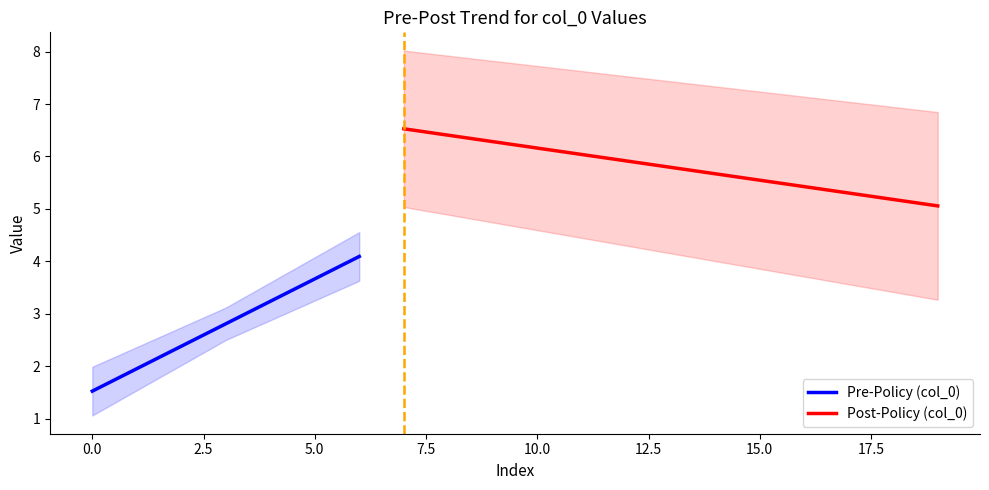

What is the lowest value of the col_0 series?

1.4